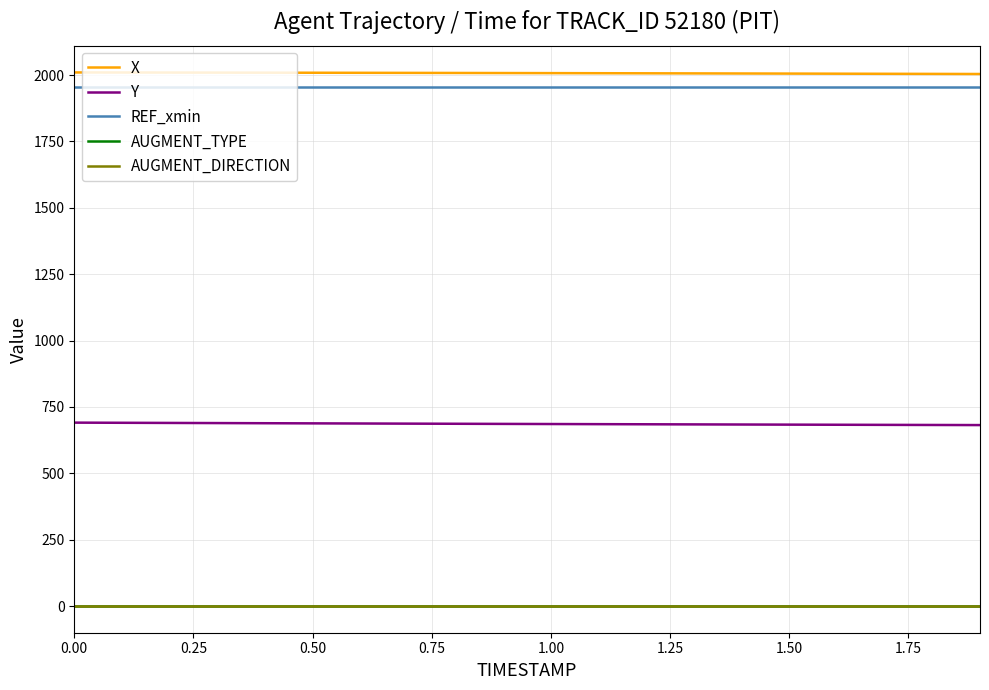

Does the chart display data point markers on the line(s)?

No